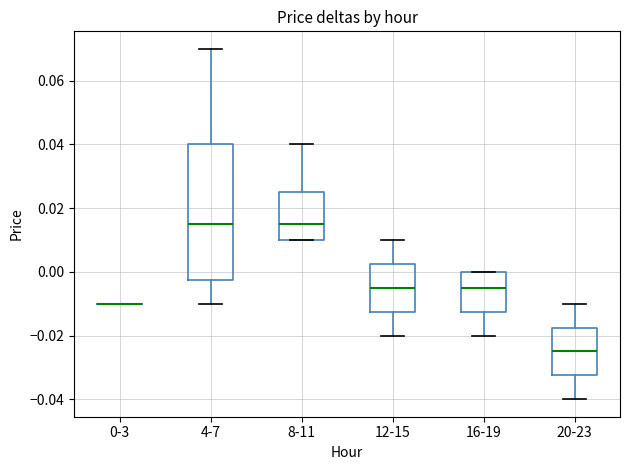

Reading left to right, transcribe this box plot: for each box, give where its median line is, the range the box spans, and where its two whiskers end, as read against the y-axis. The values are not printed on the chart, so give them approximately, as read against the axis.

0-3: box collapsed to a line at -0.010, whiskers -0.010 to -0.010
4-7: median 0.016, box -0.002 to 0.040, whiskers -0.010 to 0.070
8-11: median 0.016, box 0.010 to 0.026, whiskers 0.010 to 0.040
12-15: median -0.004, box -0.012 to 0.002, whiskers -0.020 to 0.010
16-19: median -0.004, box -0.012 to 0.000, whiskers -0.020 to 0.000
20-23: median -0.024, box -0.032 to -0.018, whiskers -0.040 to -0.010